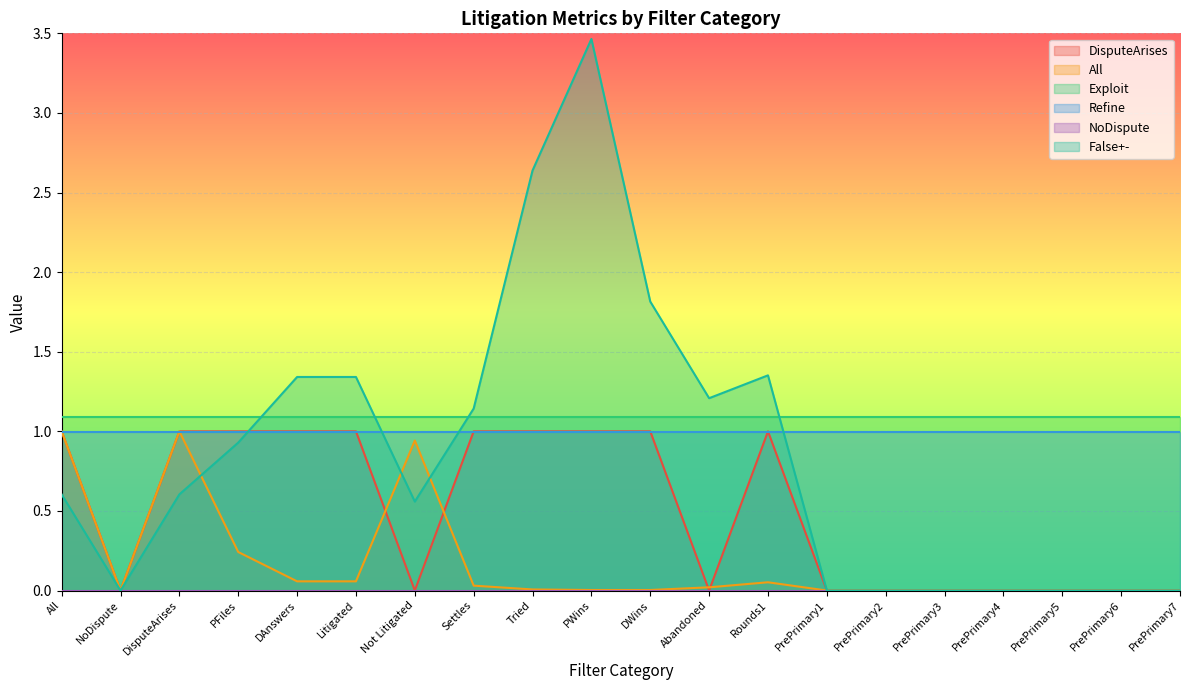

At which category does the chart reach its minimum across all series?

NoDispute